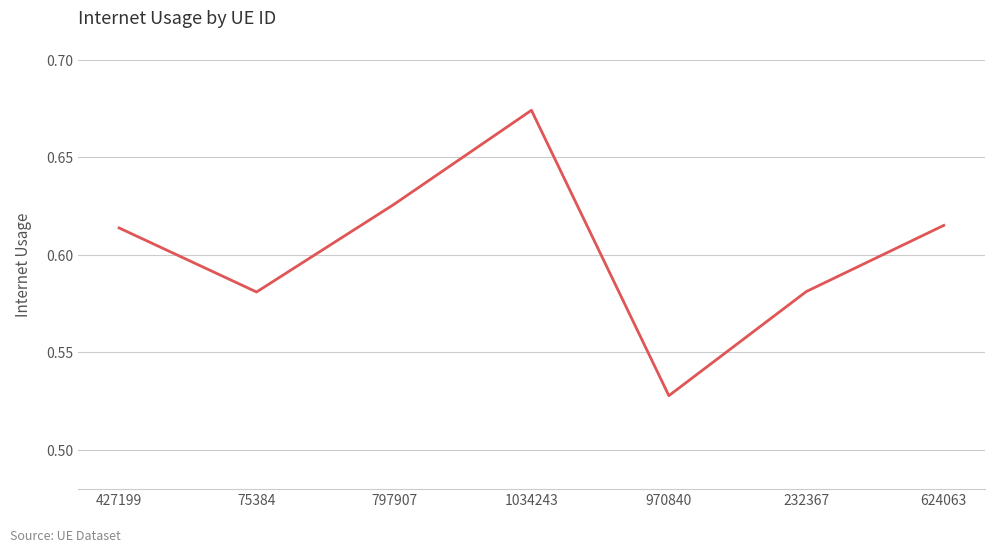

At which category does the data reach its first local peak?

1034243